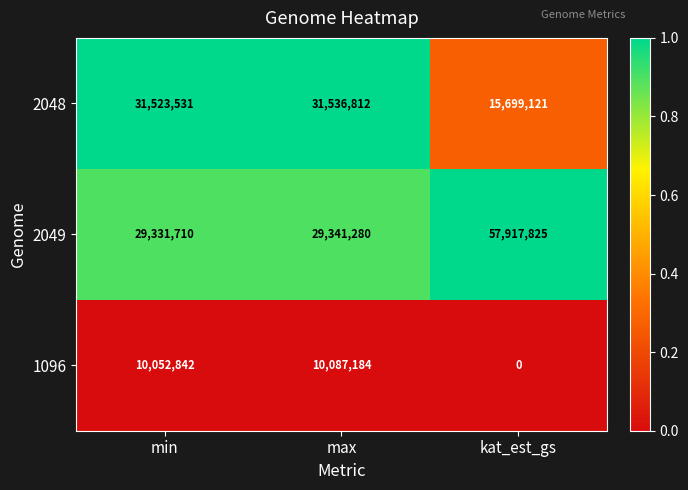

Reading right to left, list all the values displayed in this chart.

2048: 15699121	31536812	31523531
2049: 57917825	29341280	29331710
1096: 0	10087184	10052842